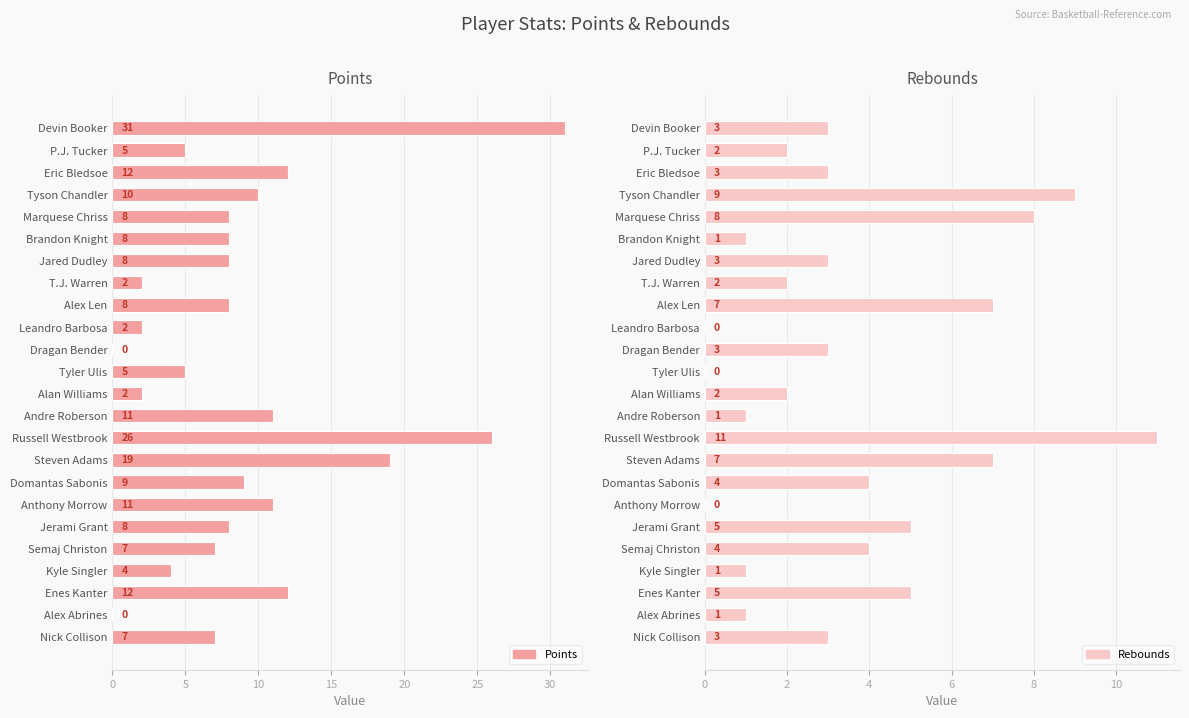

Which series has the widest spread of values?

Points